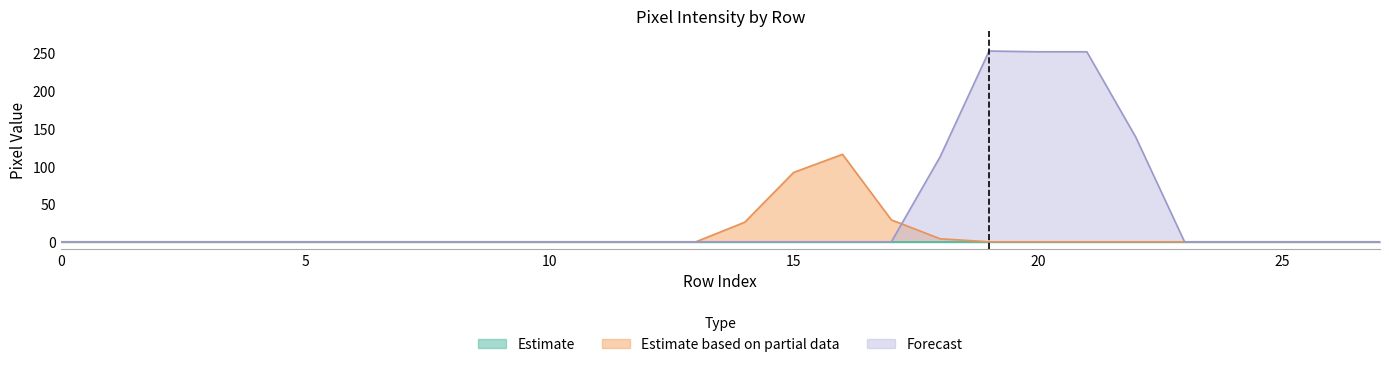

True or false: Forecast has a value of 0 at 25.

True